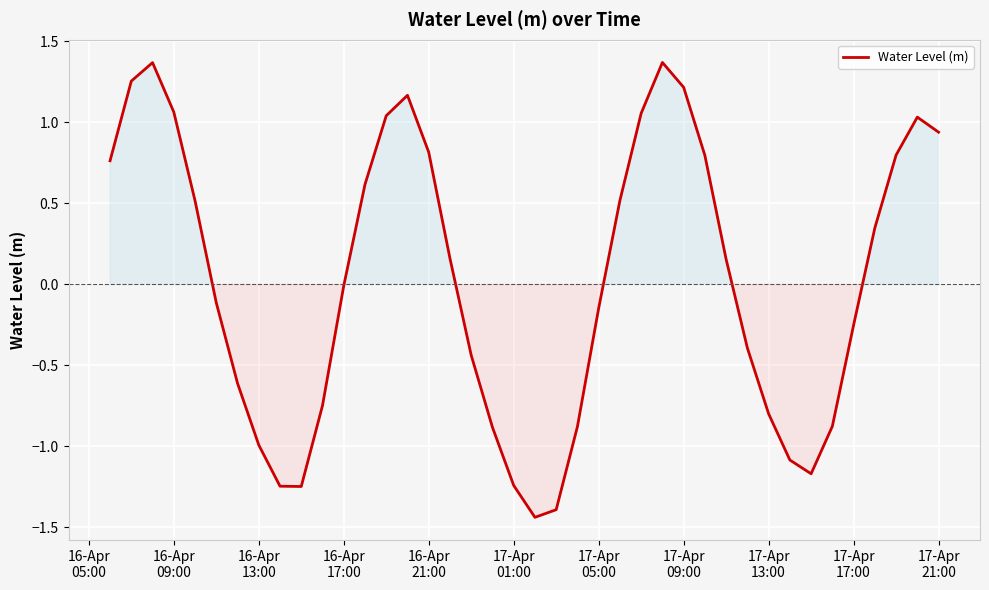

Does the chart display data point markers on the line(s)?

No